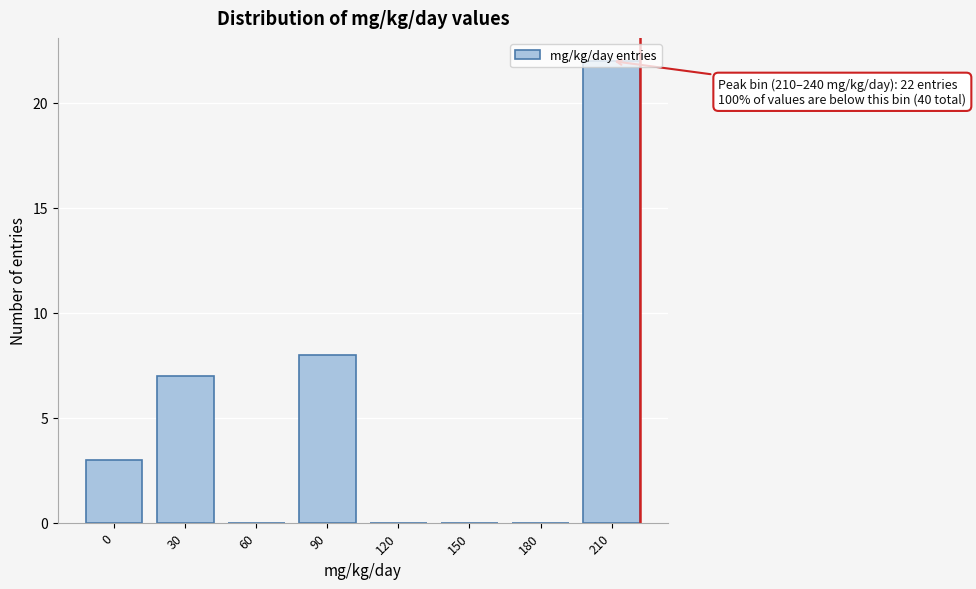

True or false: the data shows -8 at 150.

False